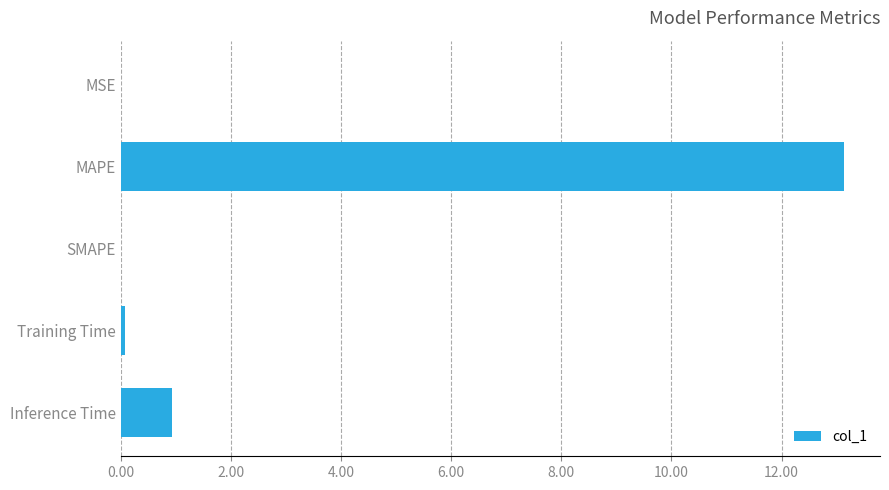

What is the maximum value shown in the chart?

13.1